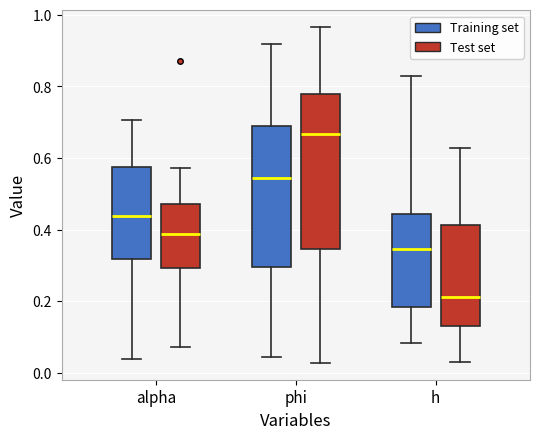

Reading left to right, read every box against the y-axis: the position of its median line, the range the box covers, and the ends of its whiskers. The values are not printed on the chart, so give them approximately, as read against the axis.

alpha (Training set): median 0.44, box 0.32 to 0.58, whiskers 0.04 to 0.70
alpha (Test set): median 0.38, box 0.30 to 0.48, whiskers 0.08 to 0.58
phi (Training set): median 0.54, box 0.30 to 0.68, whiskers 0.04 to 0.92
phi (Test set): median 0.66, box 0.34 to 0.78, whiskers 0.02 to 0.96
h (Training set): median 0.34, box 0.18 to 0.44, whiskers 0.08 to 0.82
h (Test set): median 0.22, box 0.14 to 0.42, whiskers 0.02 to 0.62